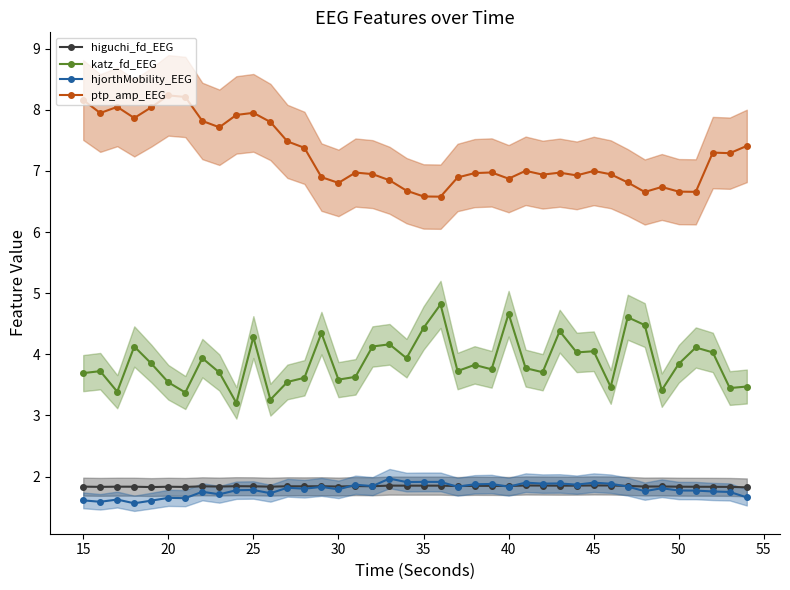

True or false: ptp_amp_EEG and katz_fd_EEG cross at least once.

False